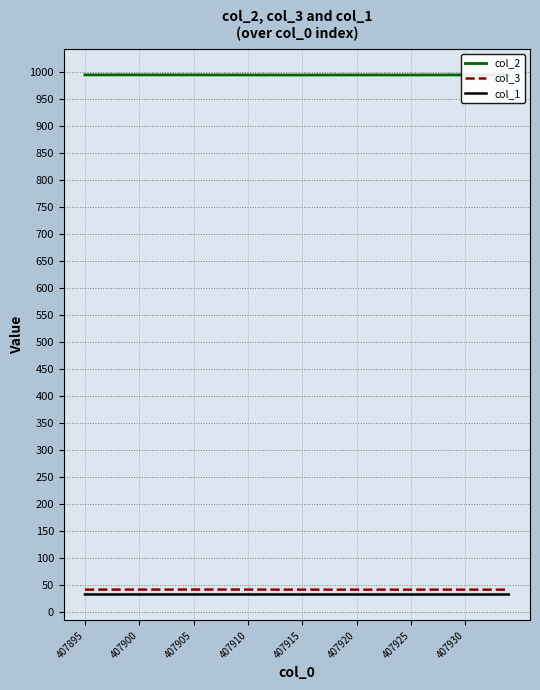

True or false: col_2 and col_3 intersect in this chart.

False